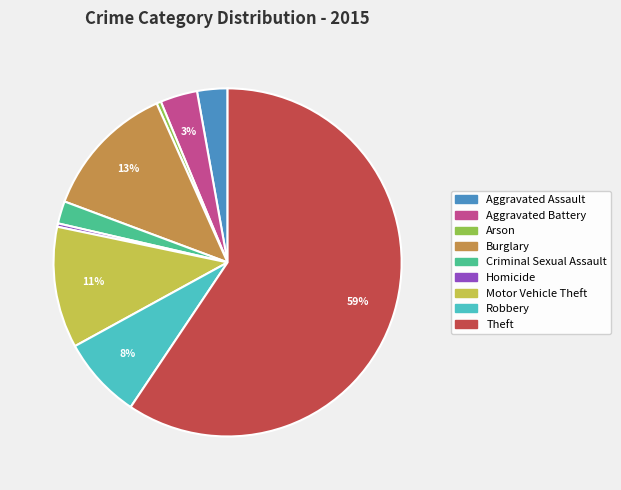

Approximately how many times larger is the value at Burglary compared to Theft?

0.2